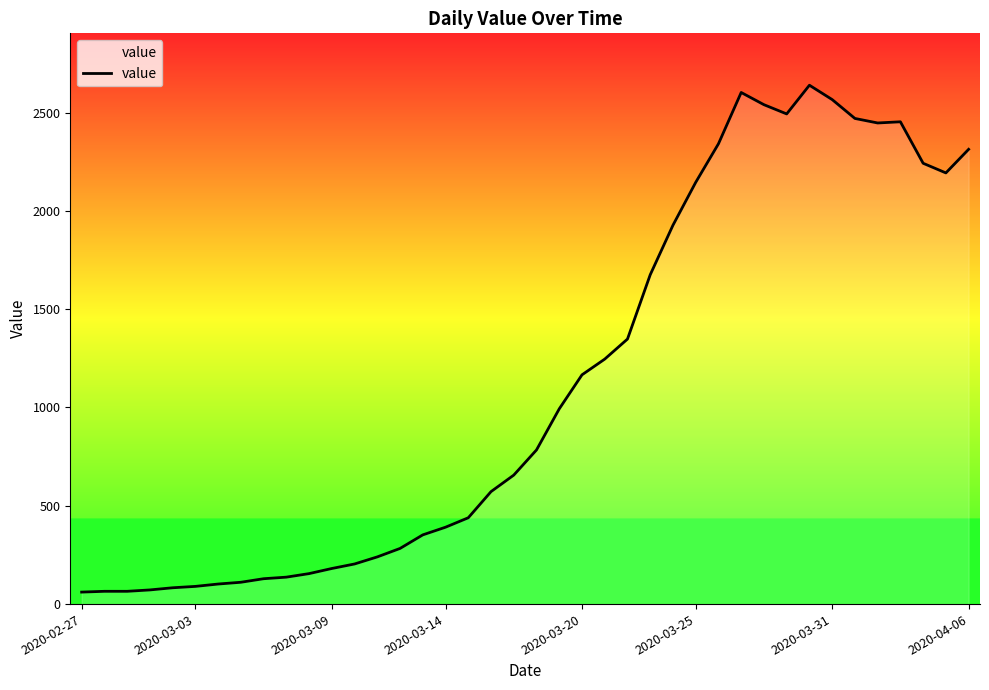

Does the chart have visible grid lines?

No